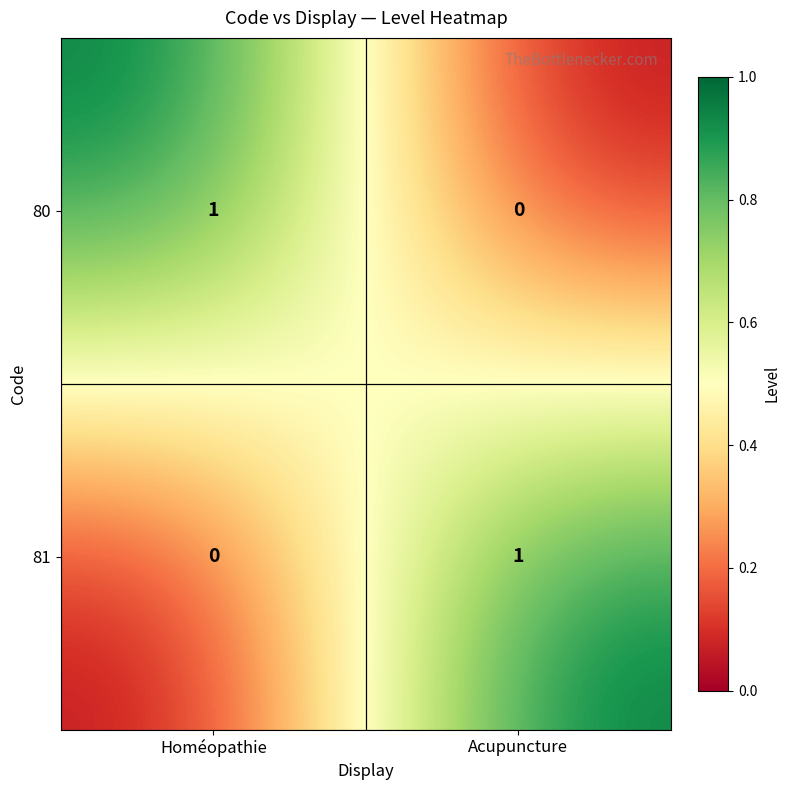

Is the value of 81 at Homéopathie greater than the value of 80 at Homéopathie?

No